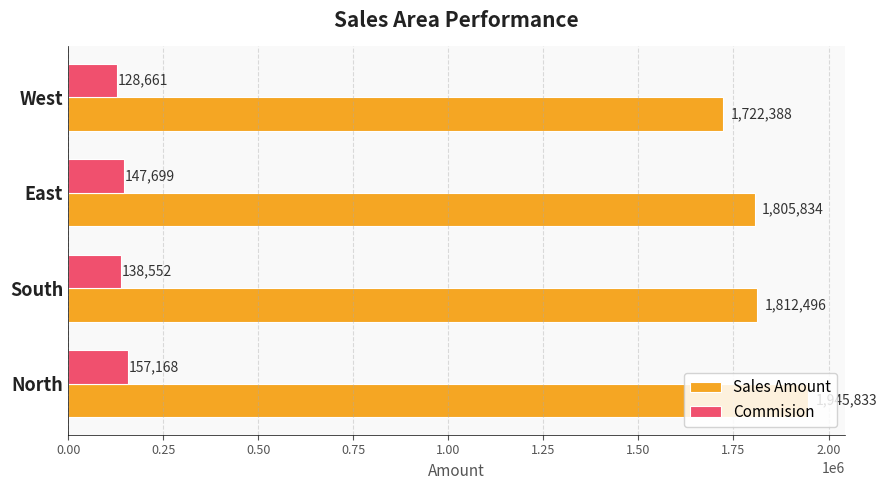

List the labels in order of Commision value, smallest first.

West, South, East, North